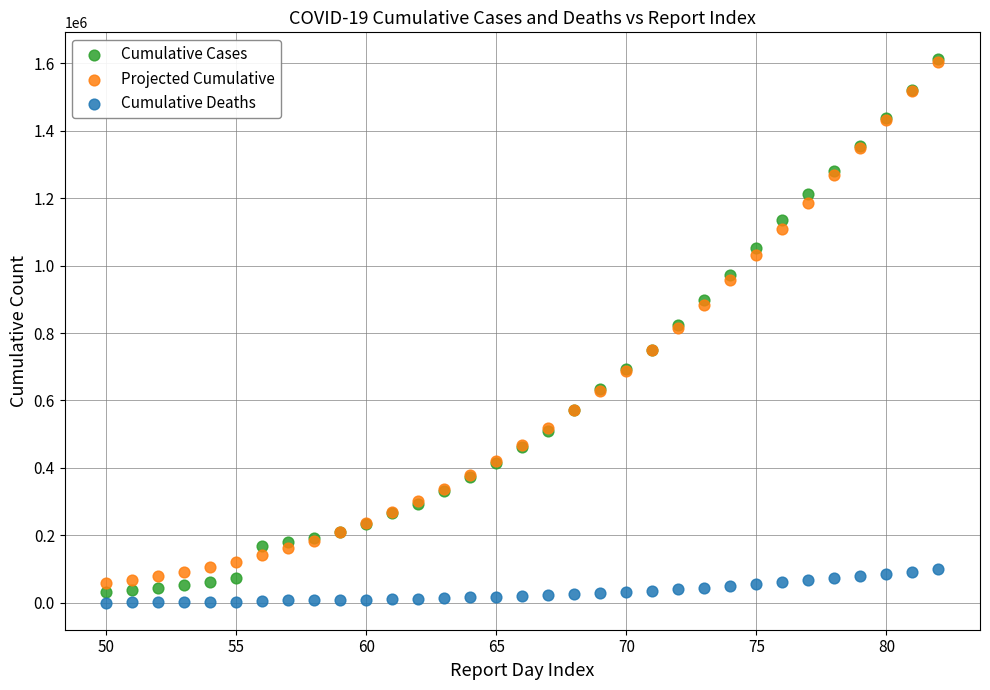

What are all the series names shown in the legend?

Cumulative Cases, Projected Cumulative, Cumulative Deaths